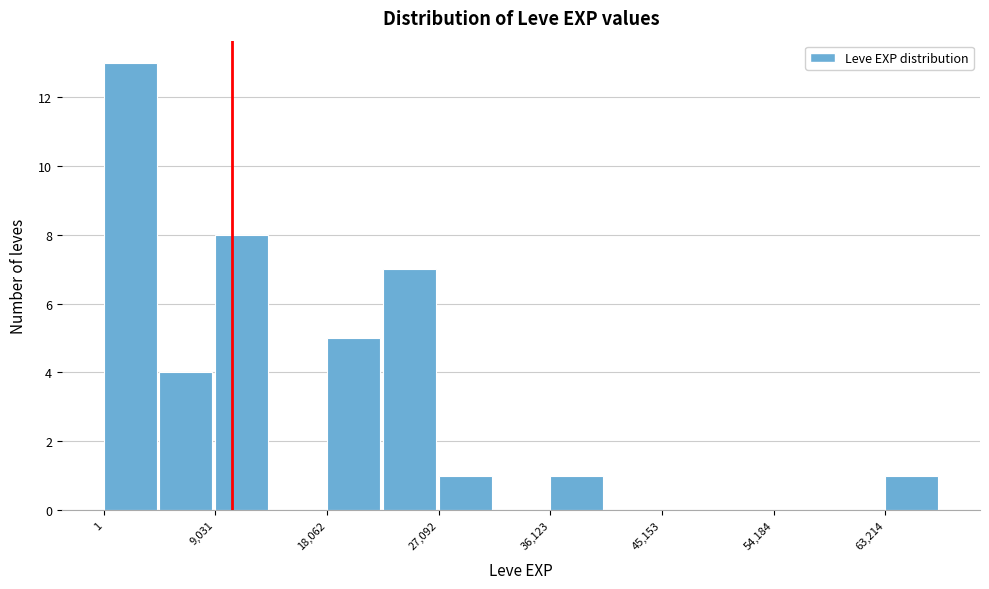

What is the height of the bar covering 0 to 5000 on the x-axis? Neither the bar edges nor the heights are printed on the chart, so give them approximately, as read against the axes.

13